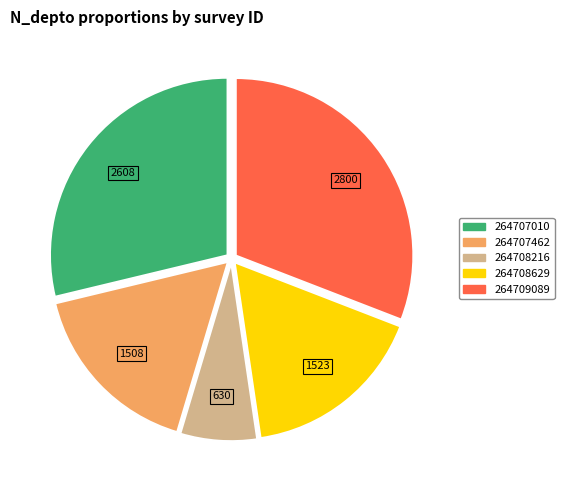

Do 264708629 and 264709089 together represent more than half of the pie?

No